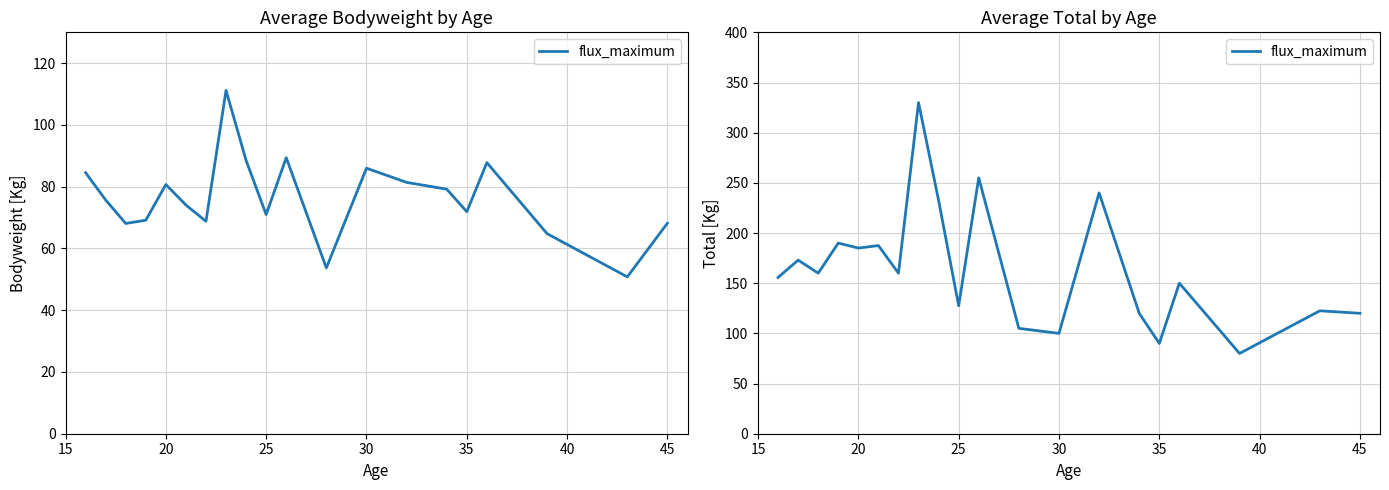

How many interior local peaks (higher than both neighbors) does the data have?

8